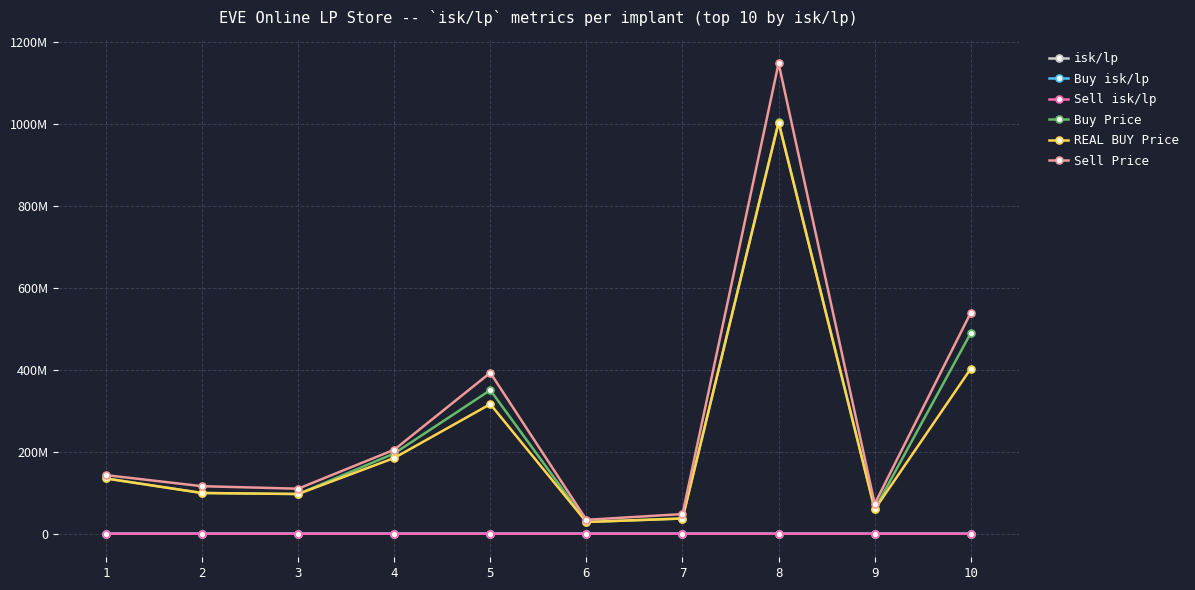

What value does the REAL BUY Price series have at 2?

99500000.0